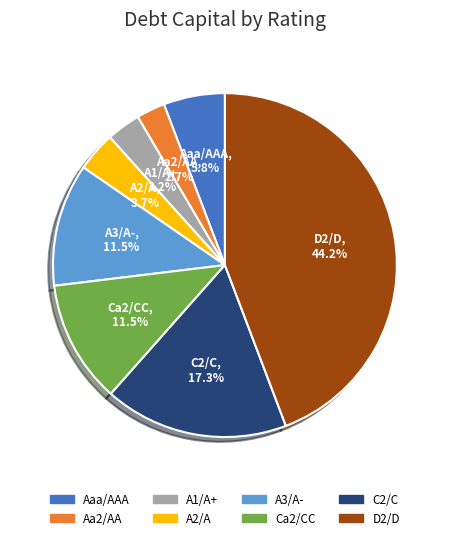

To the nearest percent, what is the difference between the A2/A and D2/D slice percentages?

41%